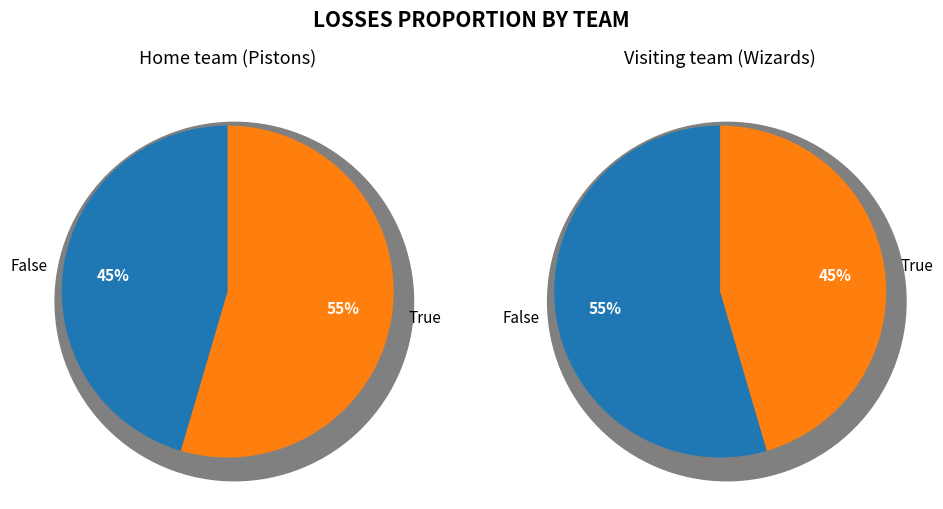

What is the smallest slice in the pie chart?

Visiting team (Wizards)